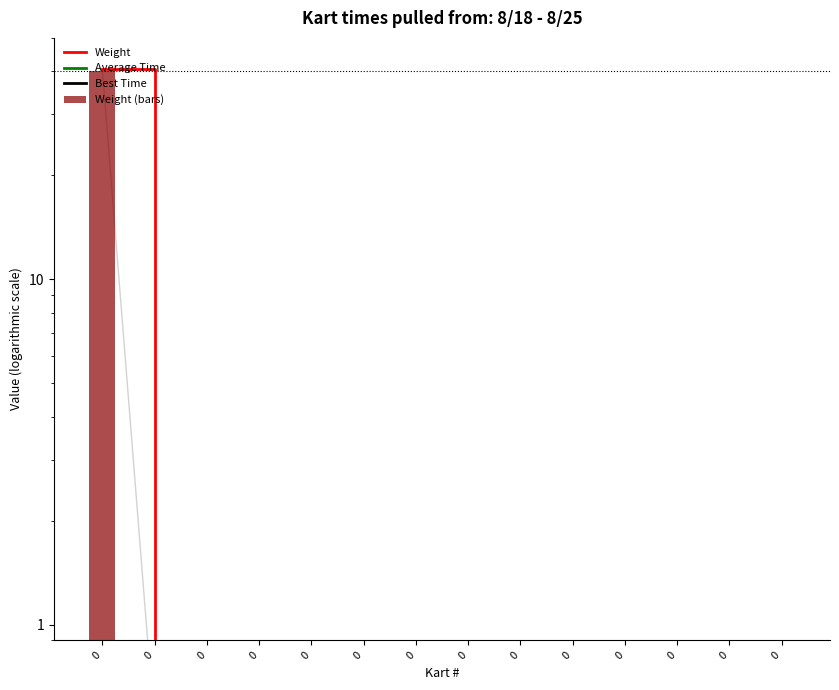

Which series has the largest total across all categories?

Weight